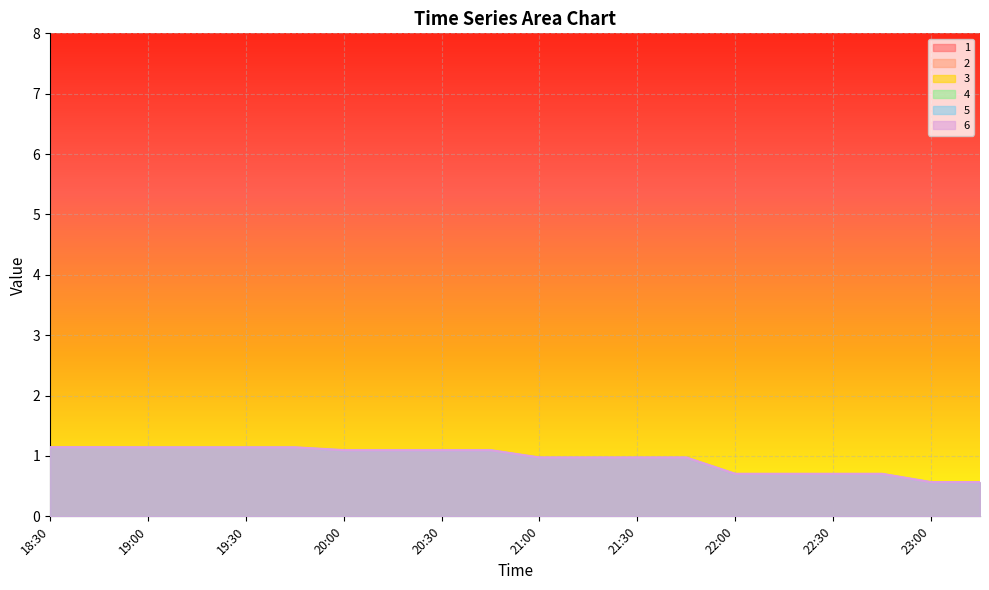

What is the approximate value of 1 at 20:00?

1.1